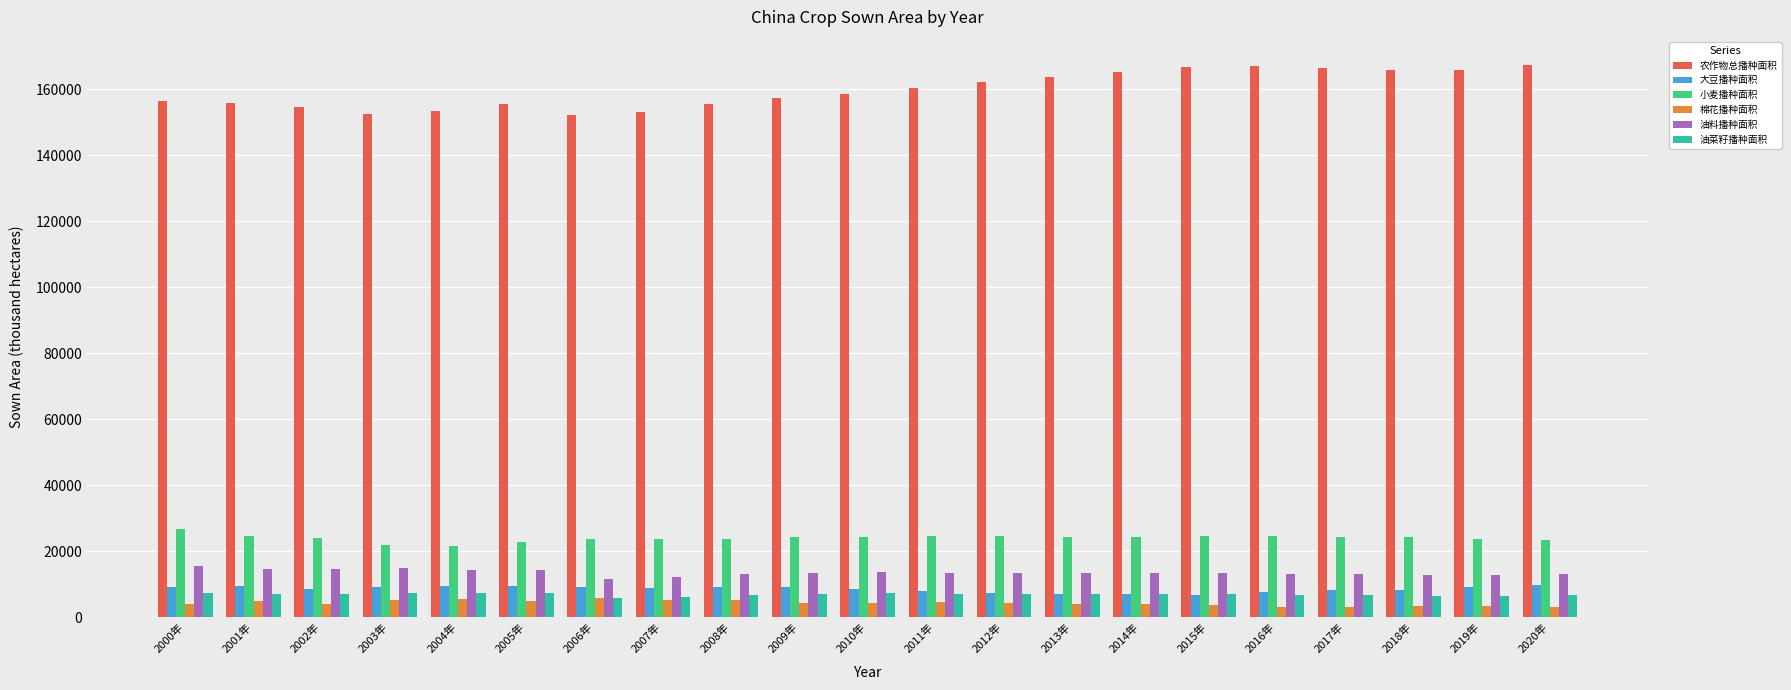

What is the spread (max minus min) of values at 2002年?

150451.4